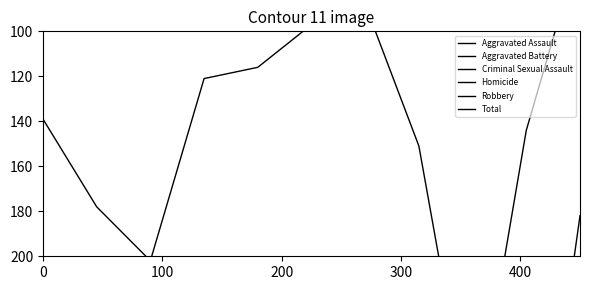

What position from the right is 200?

9